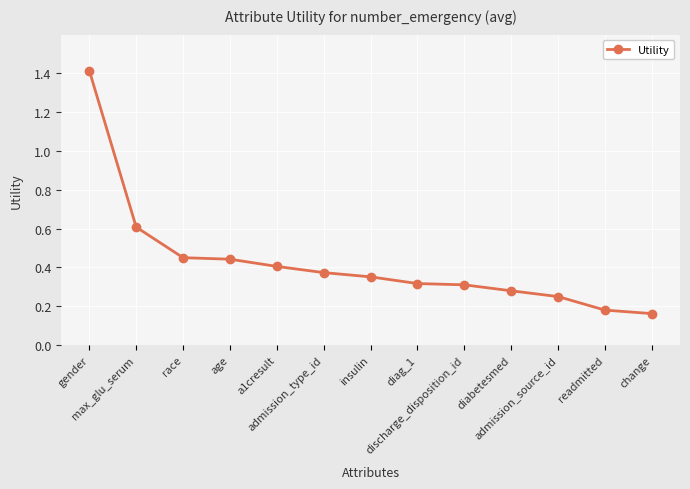

What is the label of the 10th point from the right?

age